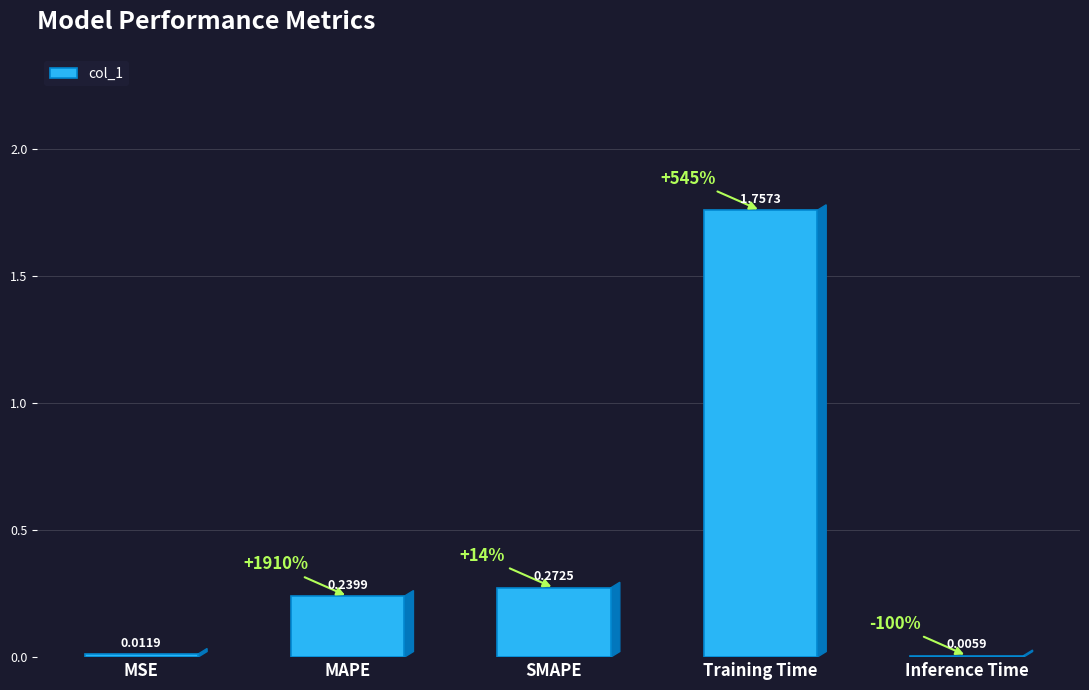

Between MAPE and SMAPE, which is larger?

SMAPE